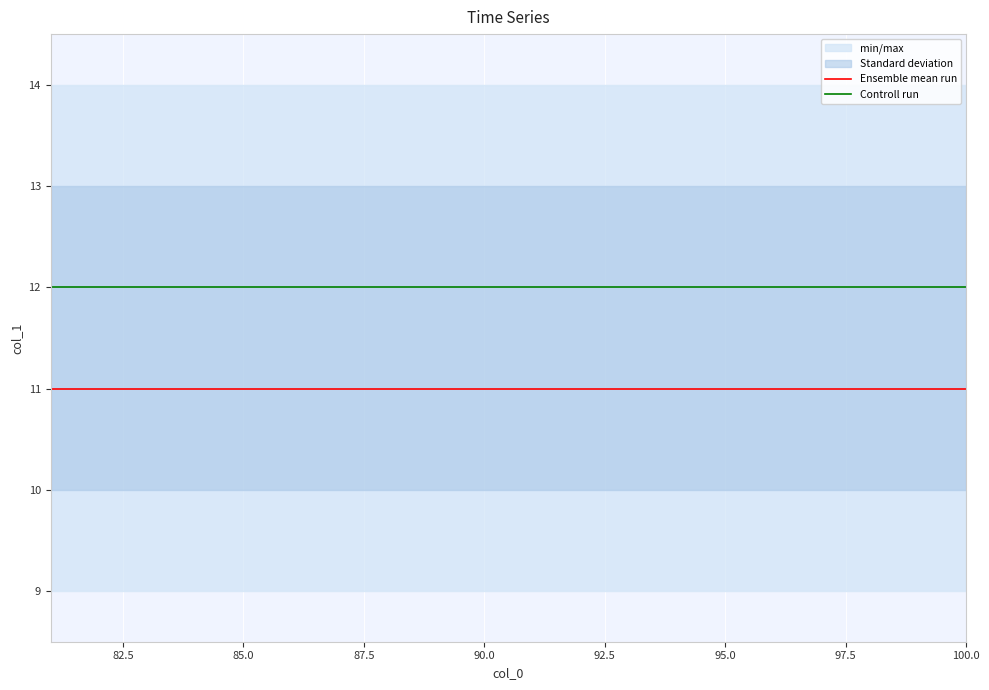

The Controll run series shows 12 at 95.0. True or false?

True